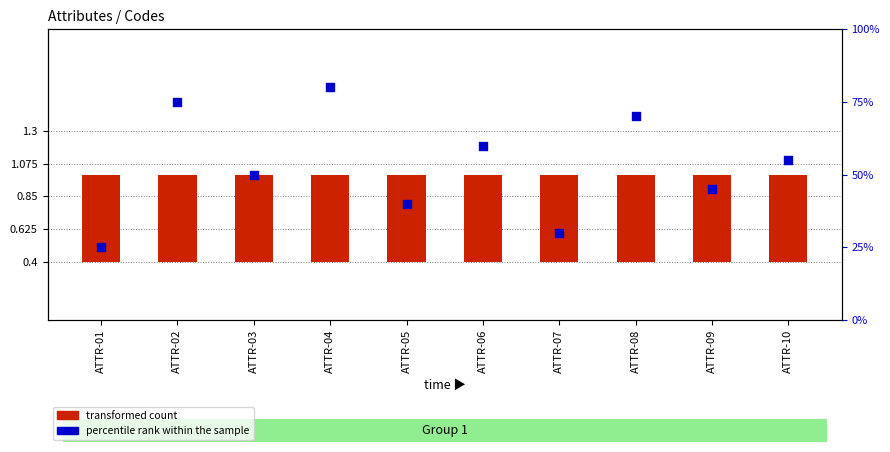

At how many categories does at least one series exceed 40?

7